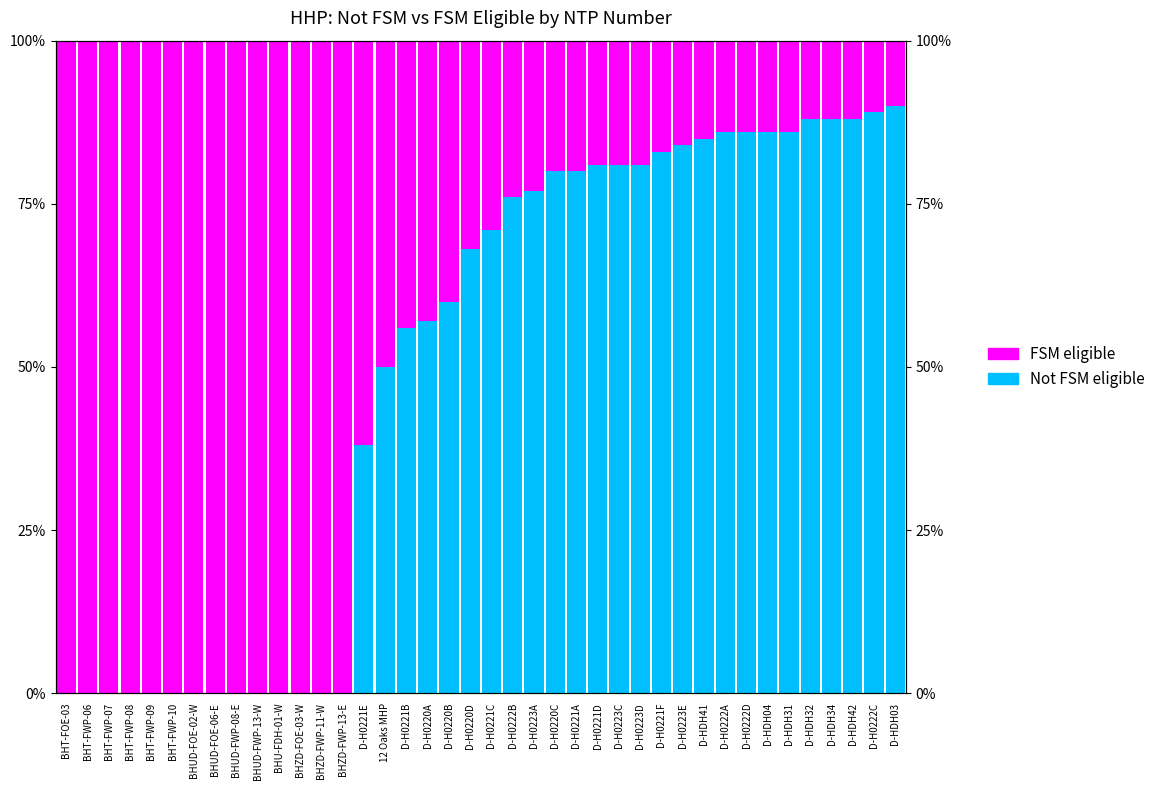

Reading right to left, extract all data points from this chart.

Not FSM eligible: 90	89	88	88	88	86	86	86	86	85	84	83	81	81	81	80	80	77	76	71	68	60	57	56	50	38	0	0	0	0	0	0	0	0	0	0	0	0	0	0
FSM eligible: 10	11	12	12	12	14	14	14	14	15	16	17	19	19	19	20	20	23	24	29	32	40	43	44	50	62	100	100	100	100	100	100	100	100	100	100	100	100	100	100